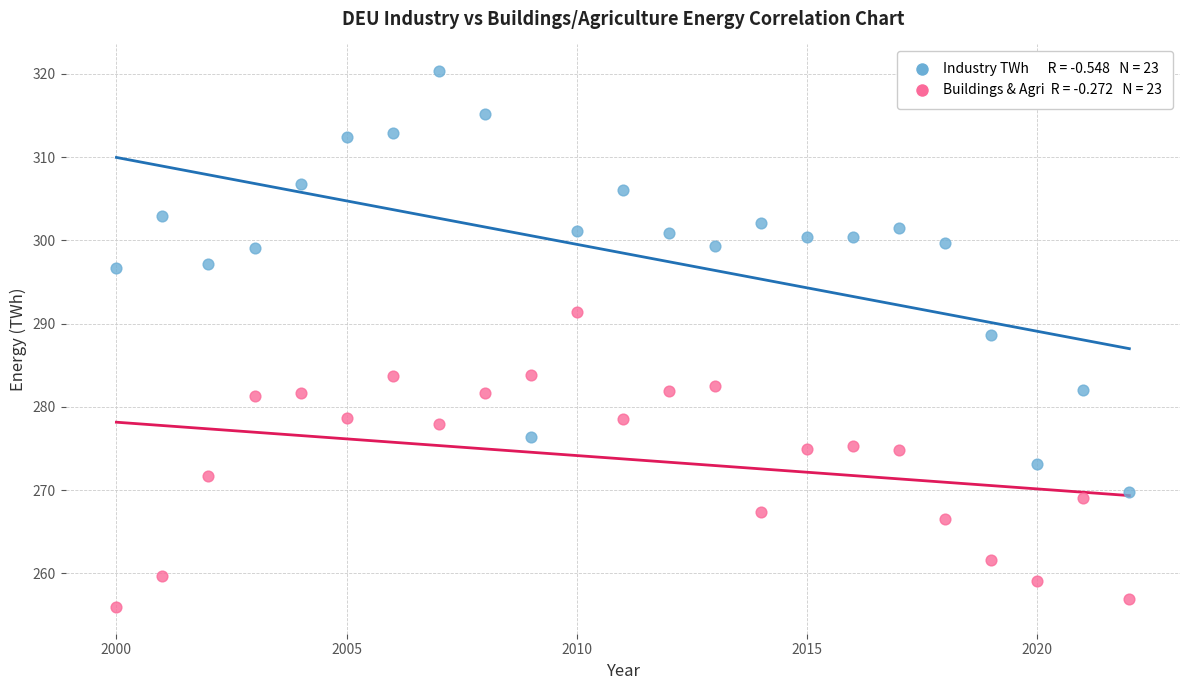

Across all data points, what is the range of X values (max minus min)?

22.0